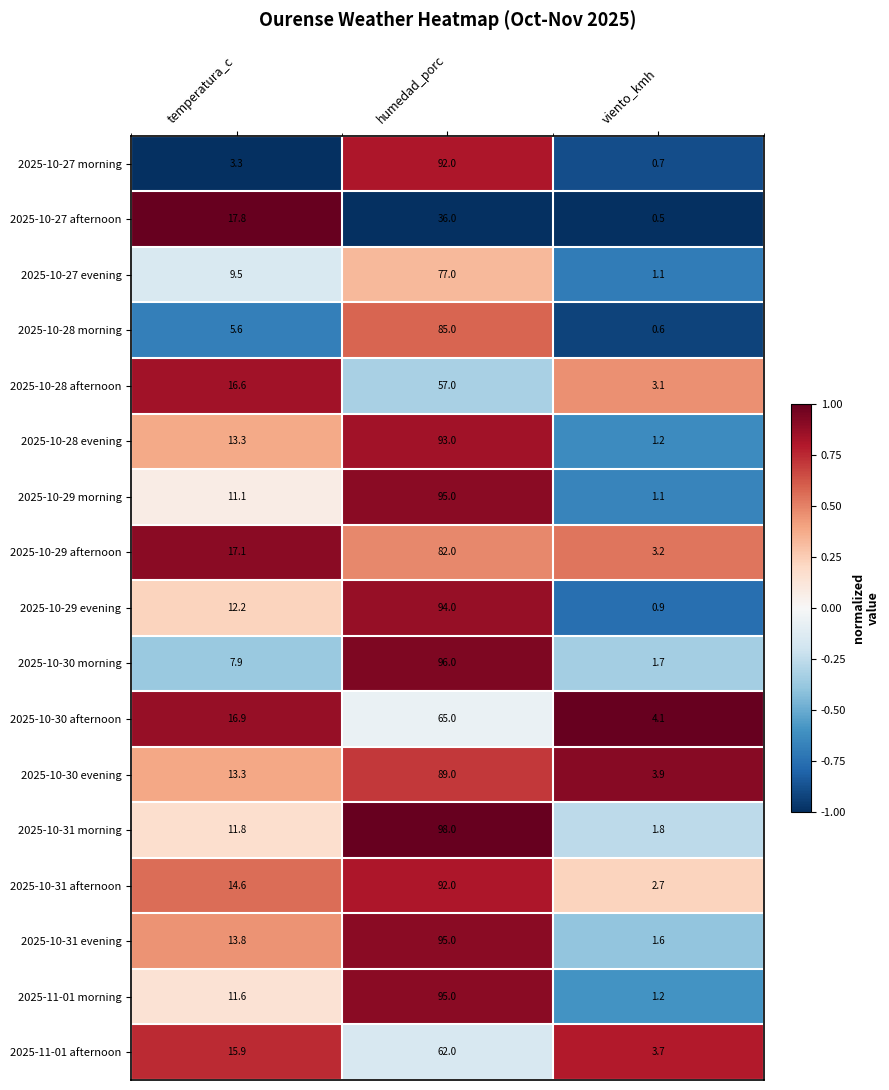

The 2025-10-28 morning series shows 40.8 at humedad_porc. True or false?

False